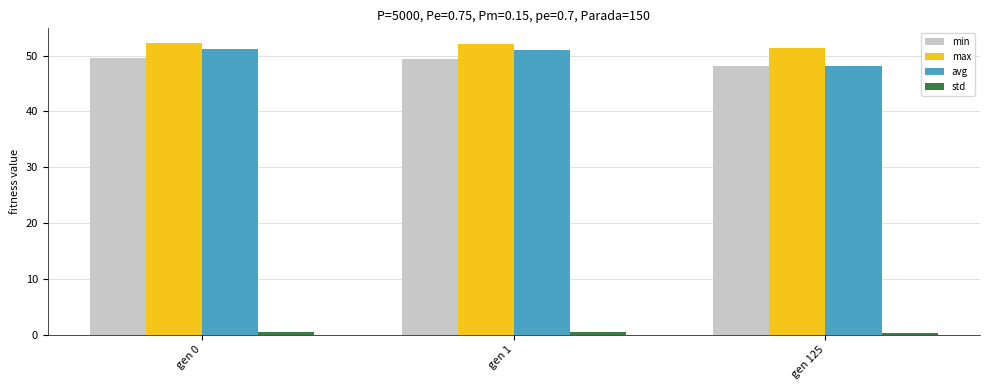

At how many categories does at least one series exceed 15?

3